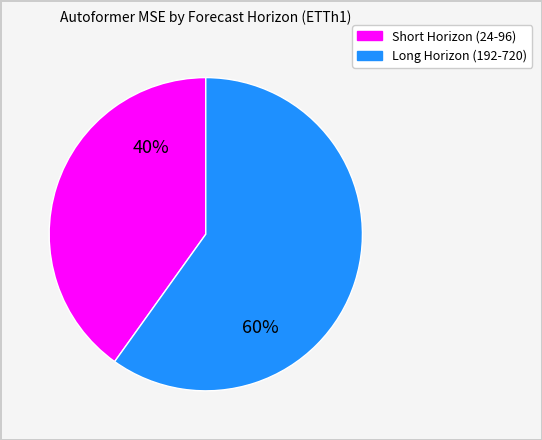

Does any single category account for the majority?

Yes